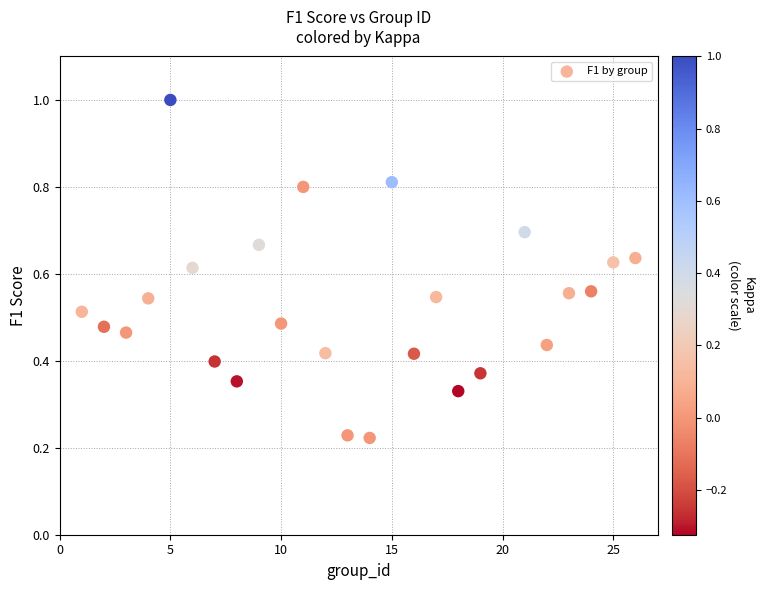

What is the range of X values (max minus min)?

25.0